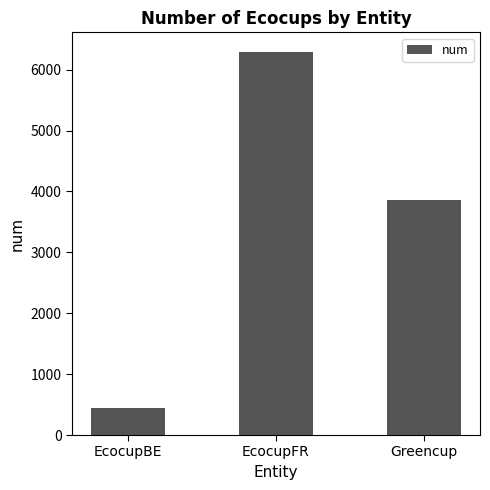

What is the difference between the maximum and second lowest values?

2443